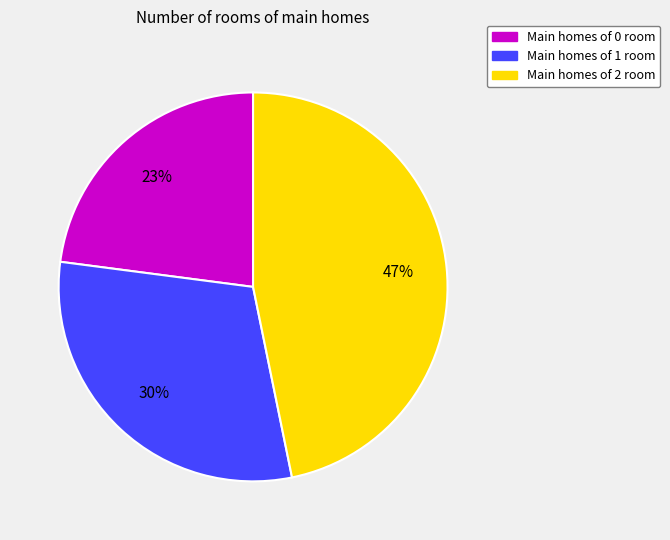

To the nearest percent, what is the average slice percentage?

33%